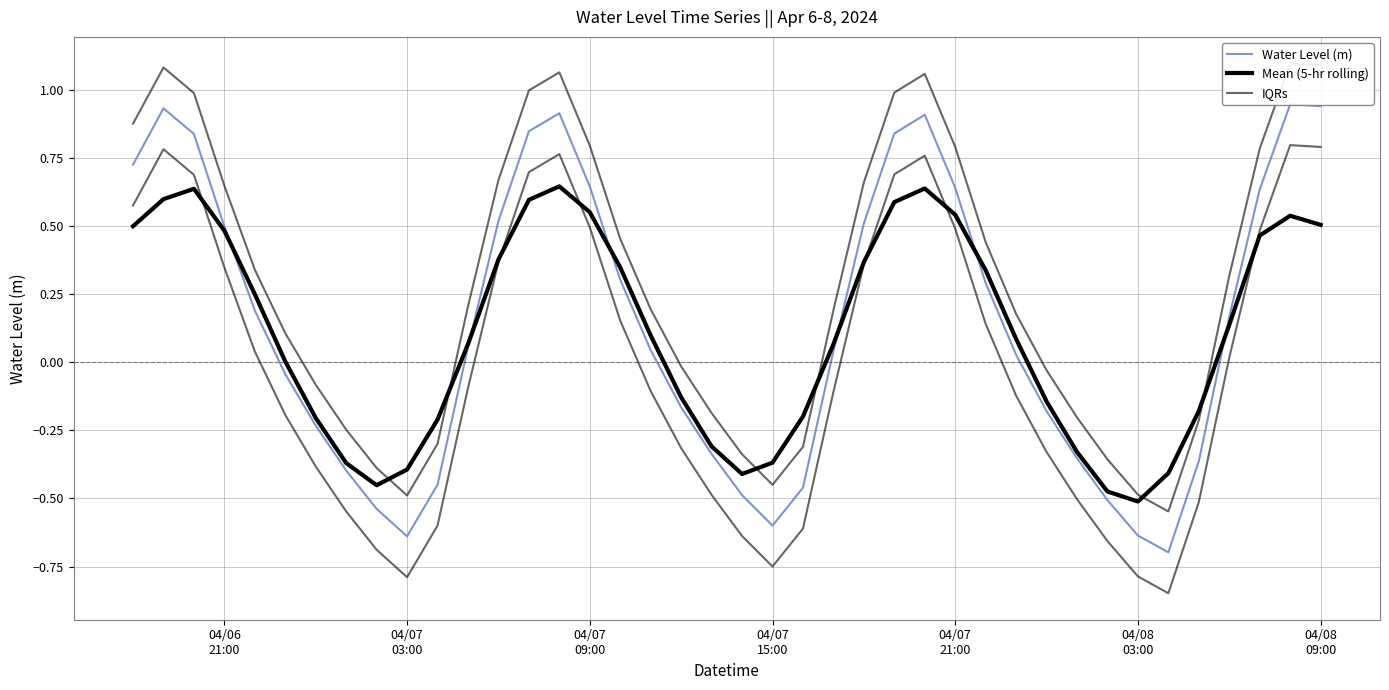

True or false: Water Level (m) and Mean (5-hr rolling) cross at least once.

True